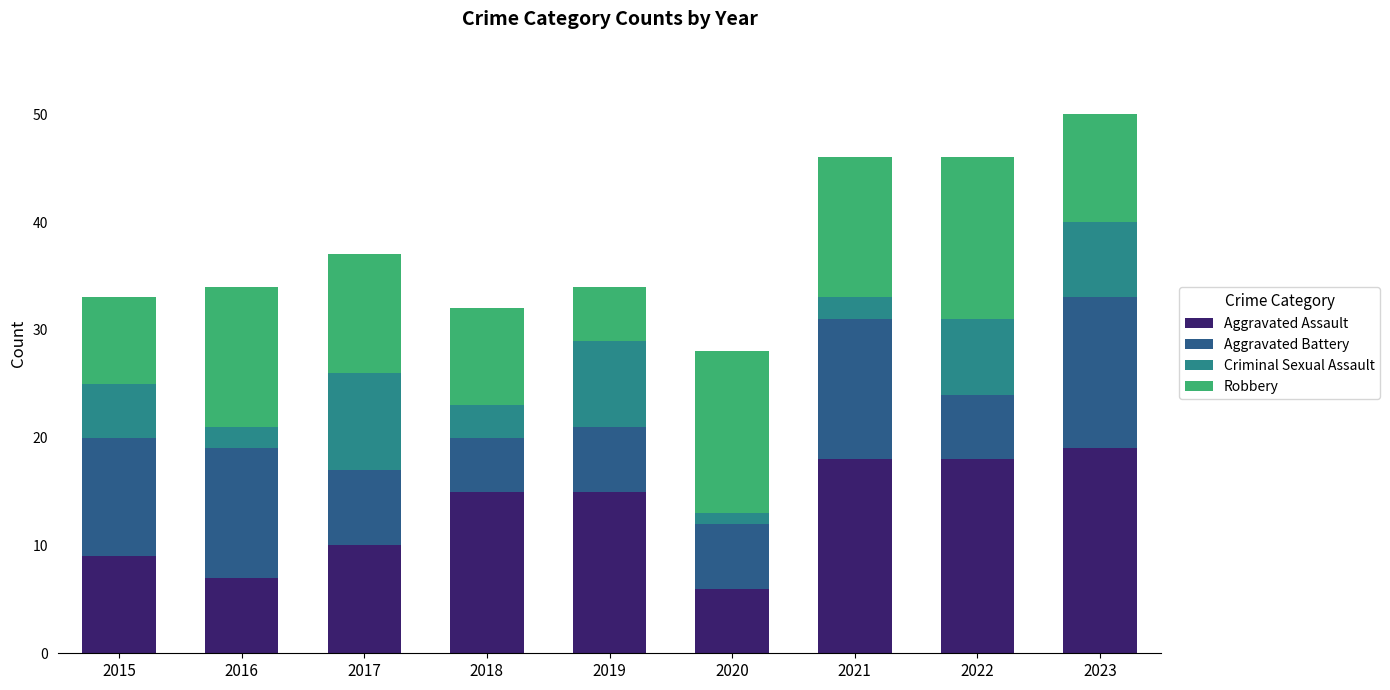

What is the approximate value of Aggravated Assault at 2015?

9